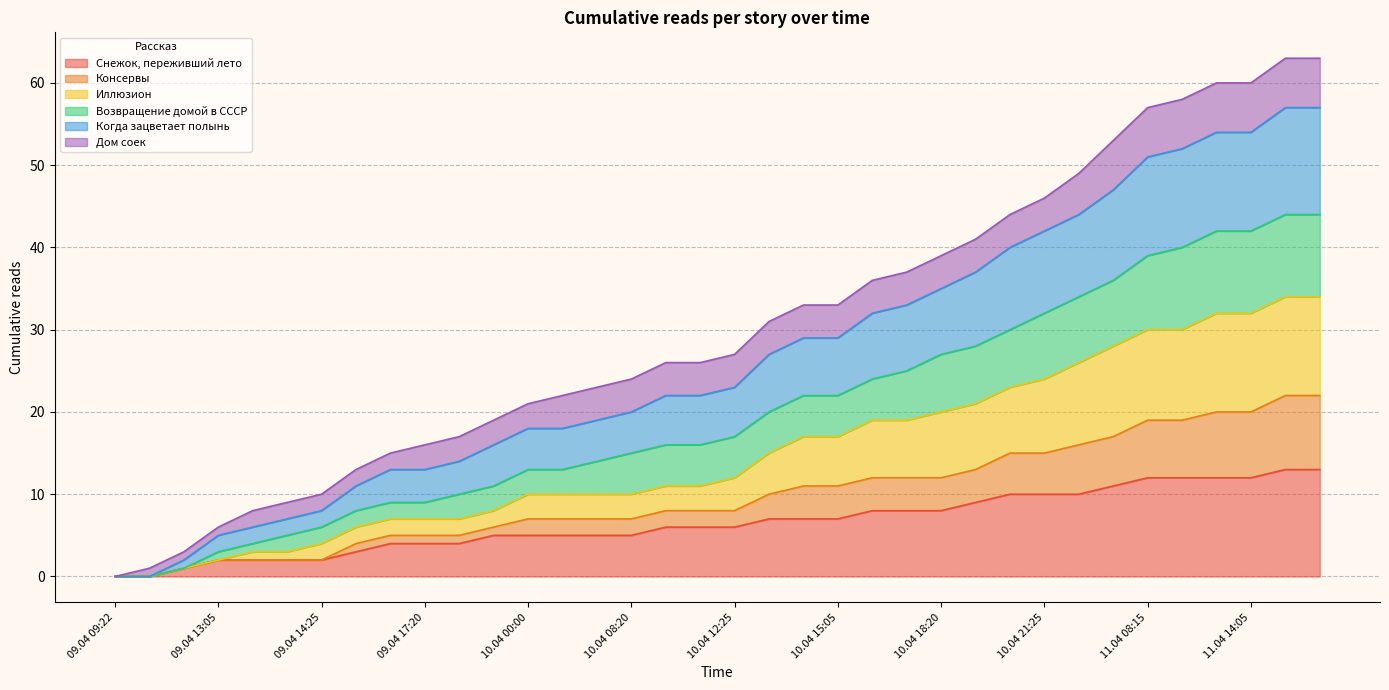

What is the greatest value displayed?

63